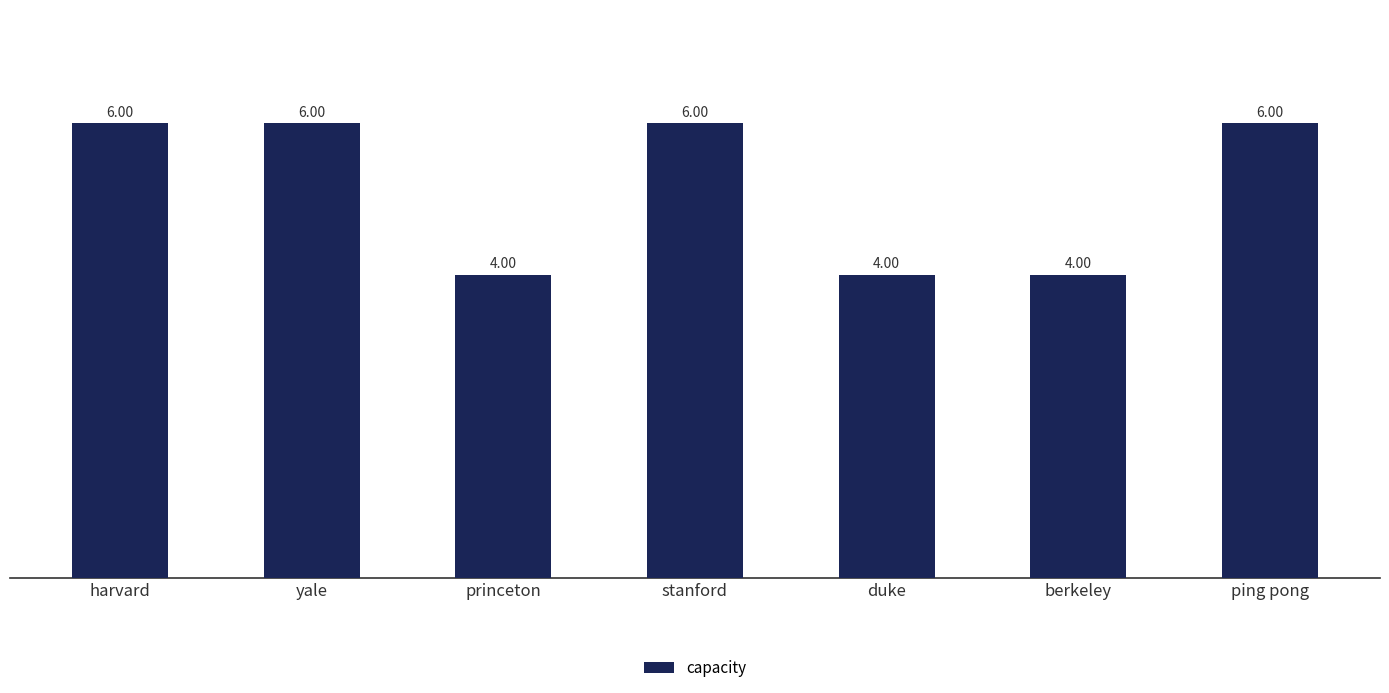

What is the average value?

5